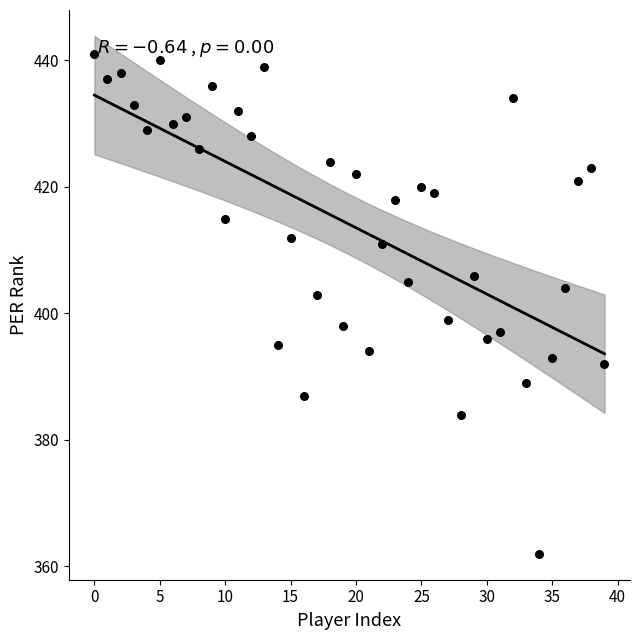

What is the range of Y values (max minus min)?

79